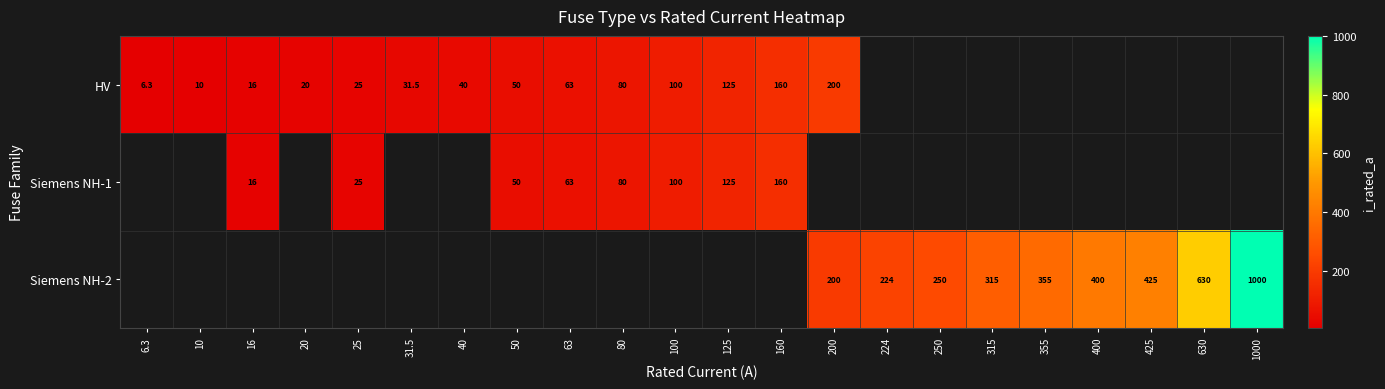

True or false: Siemens NH-1 has a value of 35.7 at 125.

False